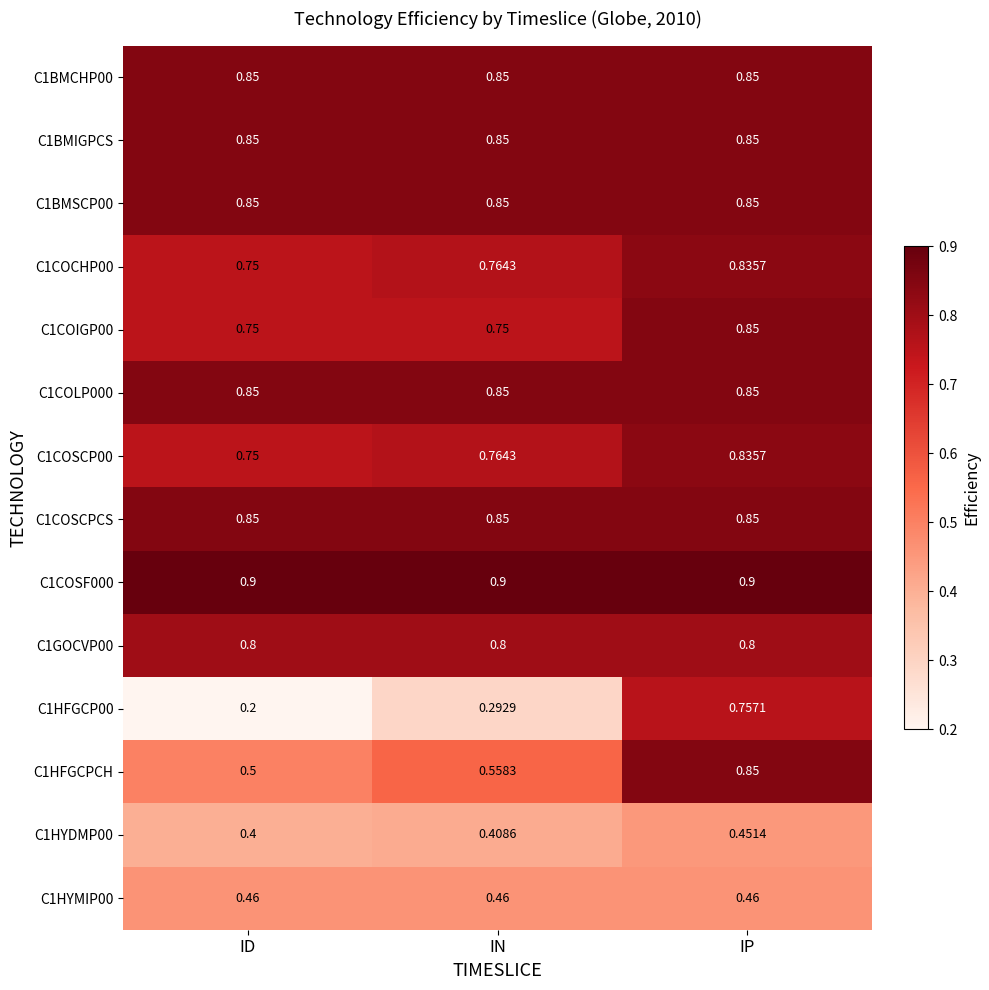

At which label does C1COSCP00 reach its minimum?

ID